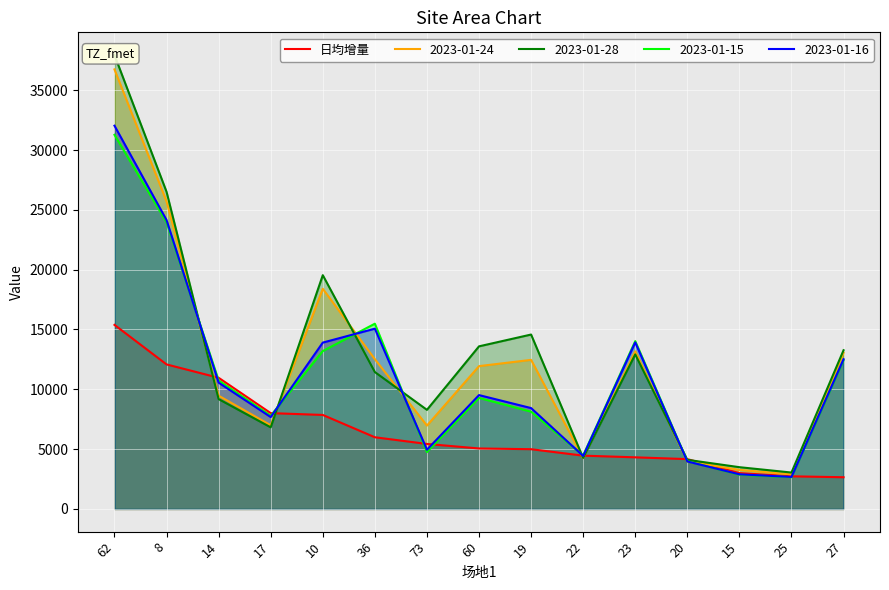

What is the label of the 7th point from the right?

19